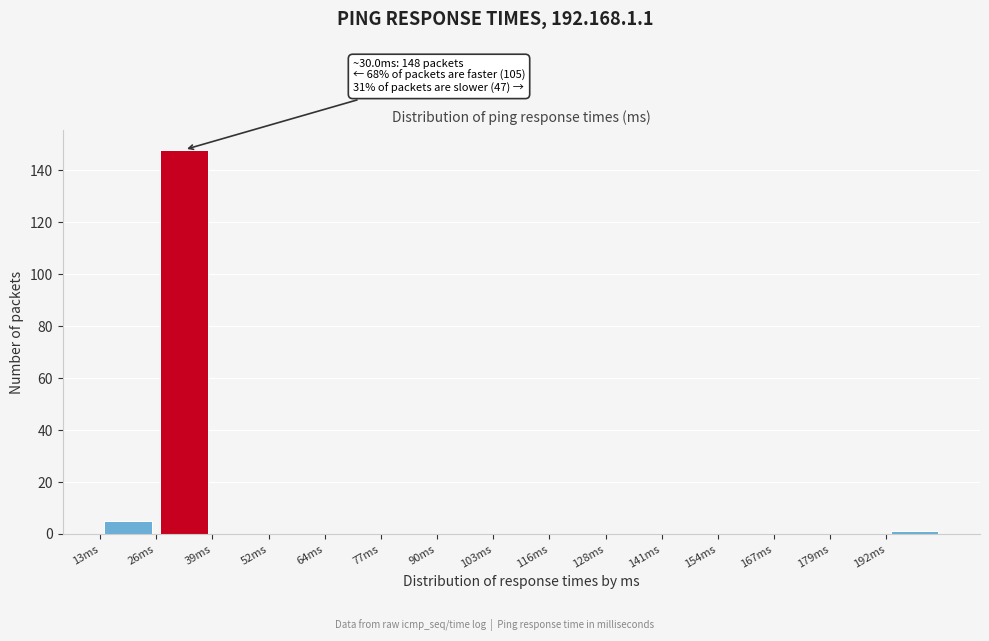

Over which range of the x-axis is the bar tallest?

26 to 38